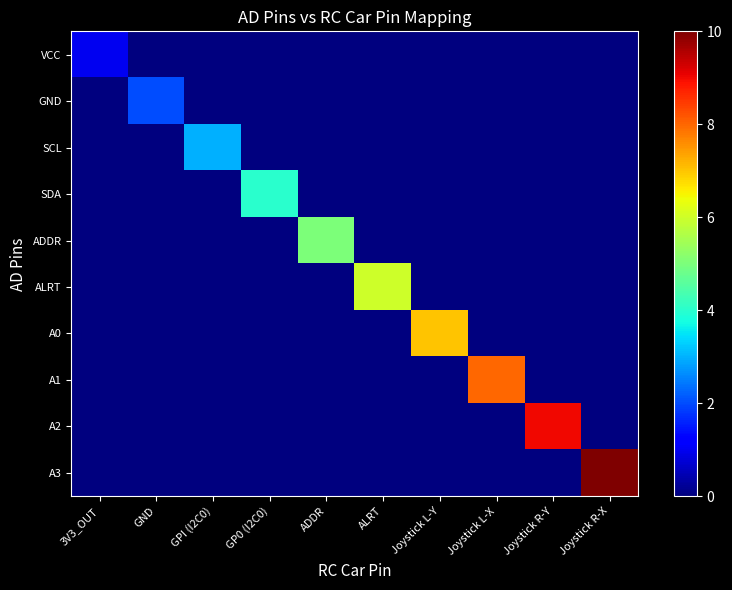

How many series are shown in this chart?

10